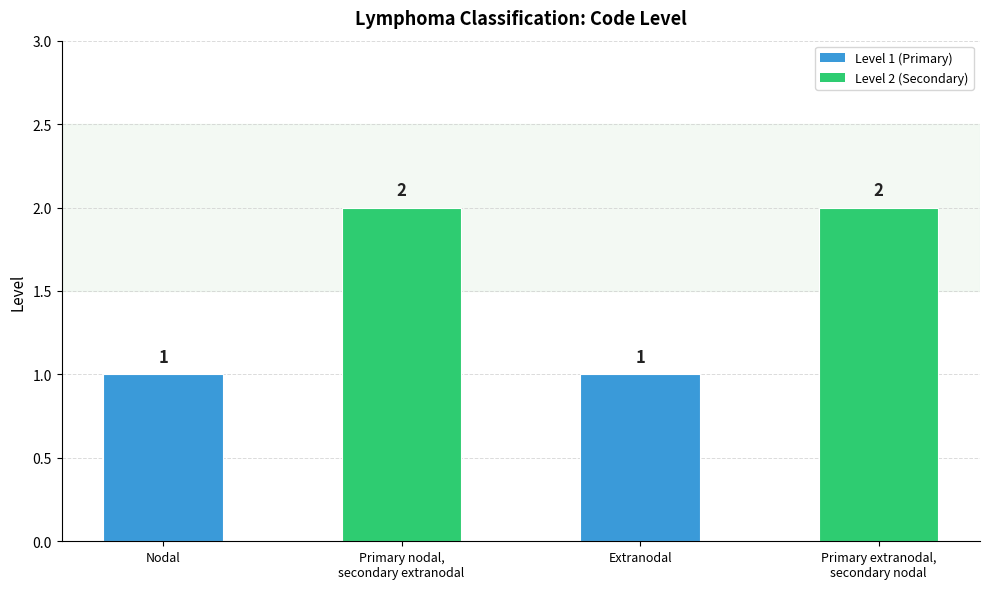

What is the difference between the maximum and minimum values?

1